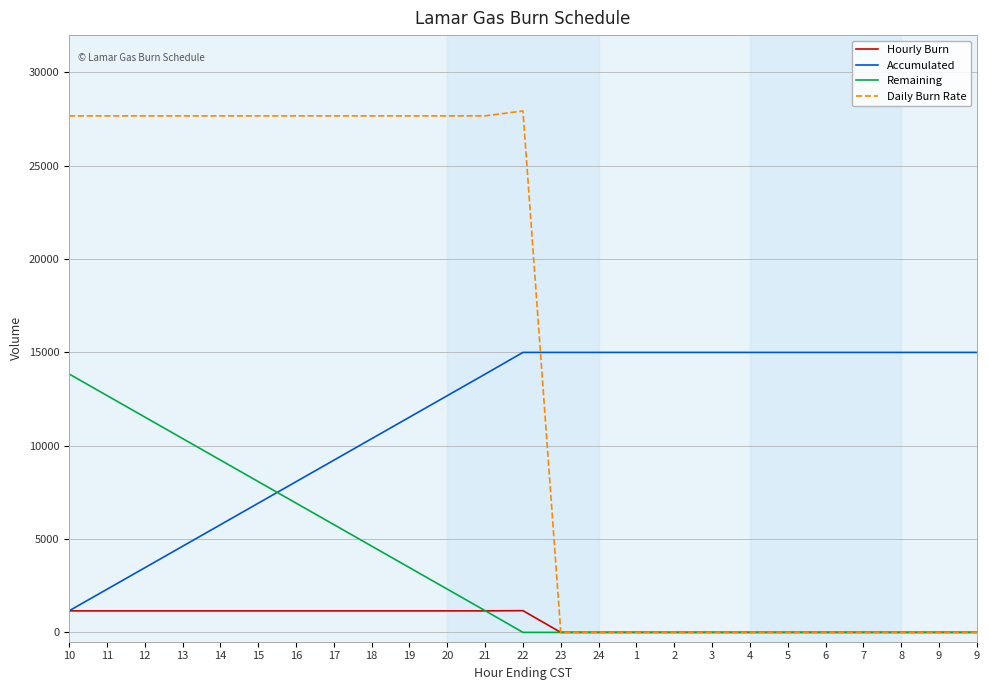

The value of Hourly Burn at 3 is 0. True or false?

True